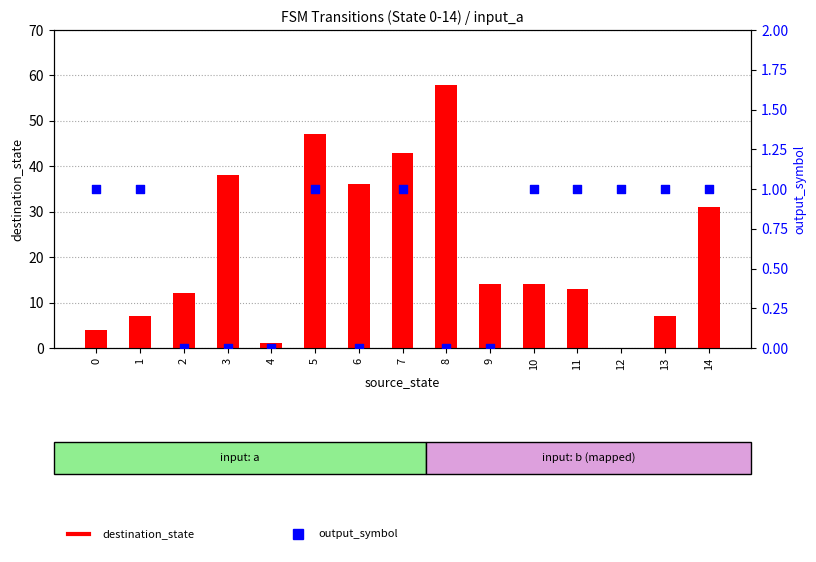

Which series contains the lowest Y value?

destination_state